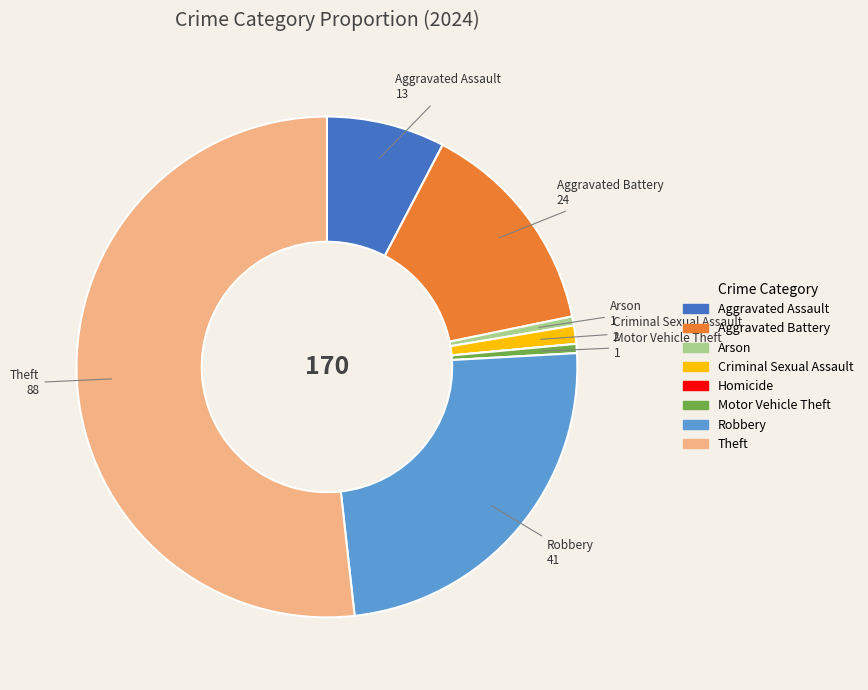

Which category has the biggest portion of the pie?

Theft